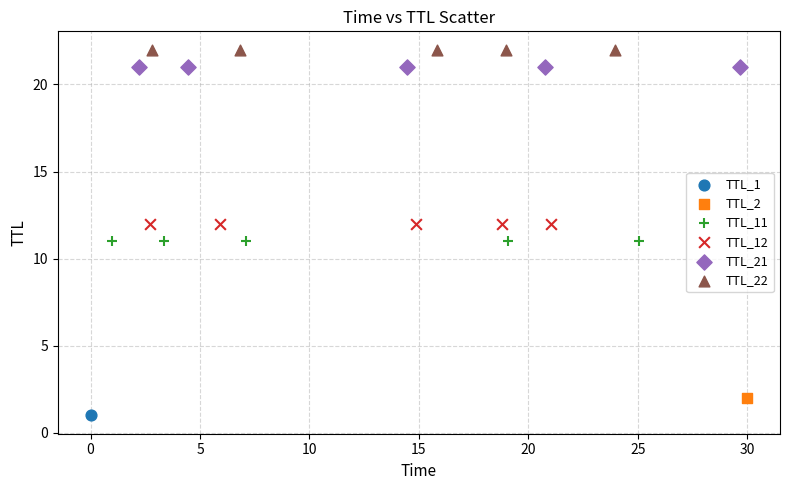

What are all the series names shown in the legend?

TTL_1, TTL_2, TTL_11, TTL_12, TTL_21, TTL_22